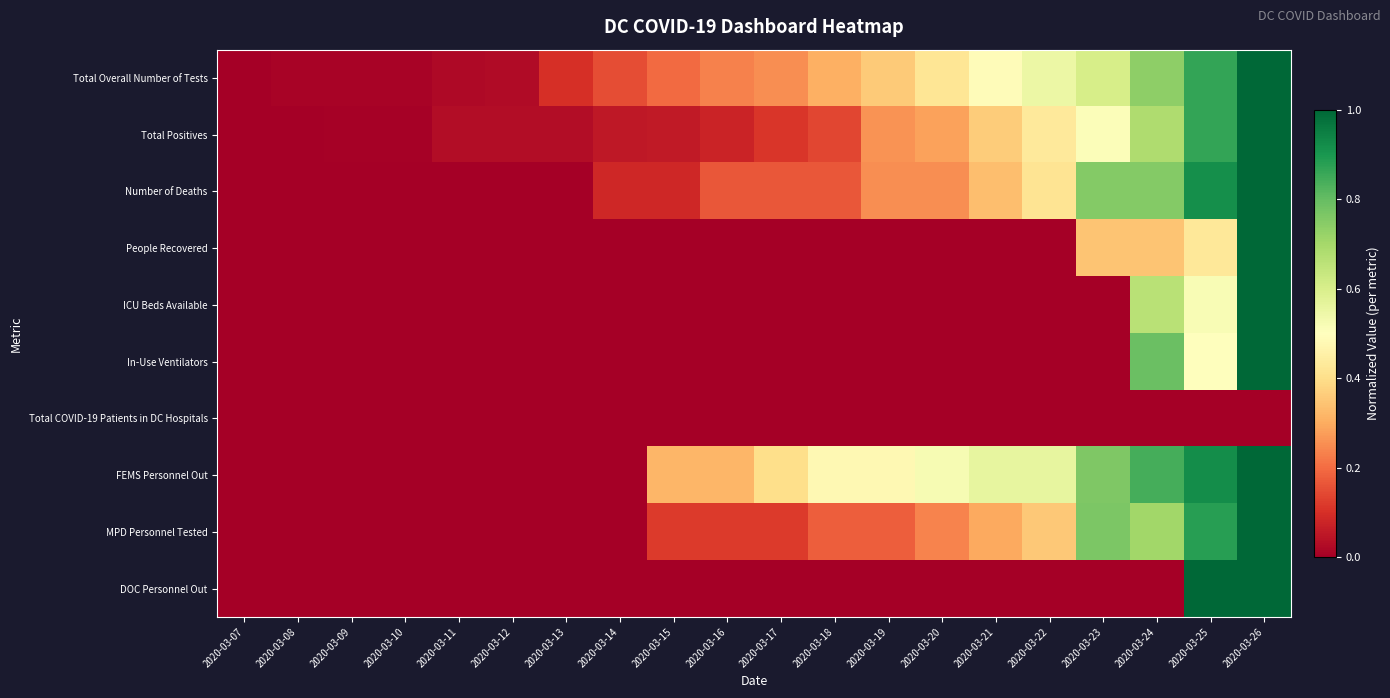

Reading left to right, transcribe all the data shown in this chart.

Total Overall Number of Tests: 2020-03-07=0.0	2020-03-08=0.0	2020-03-09=0.0	2020-03-10=0.0	2020-03-11=0.0	2020-03-12=0.0	2020-03-13=0.1	2020-03-14=0.1	2020-03-15=0.2	2020-03-16=0.2	2020-03-17=0.3	2020-03-18=0.3	2020-03-19=0.4	2020-03-20=0.4	2020-03-21=0.5	2020-03-22=0.5	2020-03-23=0.6	2020-03-24=0.7	2020-03-25=0.9	2020-03-26=1.0
Total Positives: 2020-03-07=0.0	2020-03-08=0.0	2020-03-09=0.0	2020-03-10=0.0	2020-03-11=0.0	2020-03-12=0.0	2020-03-13=0.0	2020-03-14=0.1	2020-03-15=0.1	2020-03-16=0.1	2020-03-17=0.1	2020-03-18=0.1	2020-03-19=0.3	2020-03-20=0.3	2020-03-21=0.4	2020-03-22=0.4	2020-03-23=0.5	2020-03-24=0.7	2020-03-25=0.9	2020-03-26=1.0
Number of Deaths: 2020-03-07=0.0	2020-03-08=0.0	2020-03-09=0.0	2020-03-10=0.0	2020-03-11=0.0	2020-03-12=0.0	2020-03-13=0.0	2020-03-14=0.1	2020-03-15=0.1	2020-03-16=0.2	2020-03-17=0.2	2020-03-18=0.2	2020-03-19=0.2	2020-03-20=0.2	2020-03-21=0.3	2020-03-22=0.4	2020-03-23=0.8	2020-03-24=0.8	2020-03-25=0.9	2020-03-26=1.0
People Recovered: 2020-03-07=0.0	2020-03-08=0.0	2020-03-09=0.0	2020-03-10=0.0	2020-03-11=0.0	2020-03-12=0.0	2020-03-13=0.0	2020-03-14=0.0	2020-03-15=0.0	2020-03-16=0.0	2020-03-17=0.0	2020-03-18=0.0	2020-03-19=0.0	2020-03-20=0.0	2020-03-21=0.0	2020-03-22=0.0	2020-03-23=0.3	2020-03-24=0.3	2020-03-25=0.4	2020-03-26=1.0
ICU Beds Available: 2020-03-07=0.0	2020-03-08=0.0	2020-03-09=0.0	2020-03-10=0.0	2020-03-11=0.0	2020-03-12=0.0	2020-03-13=0.0	2020-03-14=0.0	2020-03-15=0.0	2020-03-16=0.0	2020-03-17=0.0	2020-03-18=0.0	2020-03-19=0.0	2020-03-20=0.0	2020-03-21=0.0	2020-03-22=0.0	2020-03-23=0.0	2020-03-24=0.7	2020-03-25=0.5	2020-03-26=1.0
In-Use Ventilators: 2020-03-07=0.0	2020-03-08=0.0	2020-03-09=0.0	2020-03-10=0.0	2020-03-11=0.0	2020-03-12=0.0	2020-03-13=0.0	2020-03-14=0.0	2020-03-15=0.0	2020-03-16=0.0	2020-03-17=0.0	2020-03-18=0.0	2020-03-19=0.0	2020-03-20=0.0	2020-03-21=0.0	2020-03-22=0.0	2020-03-23=0.0	2020-03-24=0.8	2020-03-25=0.5	2020-03-26=1.0
Total COVID-19 Patients in DC Hospitals: 2020-03-07=0.0	2020-03-08=0.0	2020-03-09=0.0	2020-03-10=0.0	2020-03-11=0.0	2020-03-12=0.0	2020-03-13=0.0	2020-03-14=0.0	2020-03-15=0.0	2020-03-16=0.0	2020-03-17=0.0	2020-03-18=0.0	2020-03-19=0.0	2020-03-20=0.0	2020-03-21=0.0	2020-03-22=0.0	2020-03-23=0.0	2020-03-24=0.0	2020-03-25=0.0	2020-03-26=0.0
FEMS Personnel Out: 2020-03-07=0.0	2020-03-08=0.0	2020-03-09=0.0	2020-03-10=0.0	2020-03-11=0.0	2020-03-12=0.0	2020-03-13=0.0	2020-03-14=0.0	2020-03-15=0.3	2020-03-16=0.3	2020-03-17=0.4	2020-03-18=0.5	2020-03-19=0.5	2020-03-20=0.5	2020-03-21=0.6	2020-03-22=0.6	2020-03-23=0.8	2020-03-24=0.8	2020-03-25=0.9	2020-03-26=1.0
MPD Personnel Tested: 2020-03-07=0.0	2020-03-08=0.0	2020-03-09=0.0	2020-03-10=0.0	2020-03-11=0.0	2020-03-12=0.0	2020-03-13=0.0	2020-03-14=0.0	2020-03-15=0.1	2020-03-16=0.1	2020-03-17=0.1	2020-03-18=0.2	2020-03-19=0.2	2020-03-20=0.2	2020-03-21=0.3	2020-03-22=0.4	2020-03-23=0.8	2020-03-24=0.7	2020-03-25=0.9	2020-03-26=1.0
DOC Personnel Out: 2020-03-07=0.0	2020-03-08=0.0	2020-03-09=0.0	2020-03-10=0.0	2020-03-11=0.0	2020-03-12=0.0	2020-03-13=0.0	2020-03-14=0.0	2020-03-15=0.0	2020-03-16=0.0	2020-03-17=0.0	2020-03-18=0.0	2020-03-19=0.0	2020-03-20=0.0	2020-03-21=0.0	2020-03-22=0.0	2020-03-23=0.0	2020-03-24=0.0	2020-03-25=1.0	2020-03-26=1.0